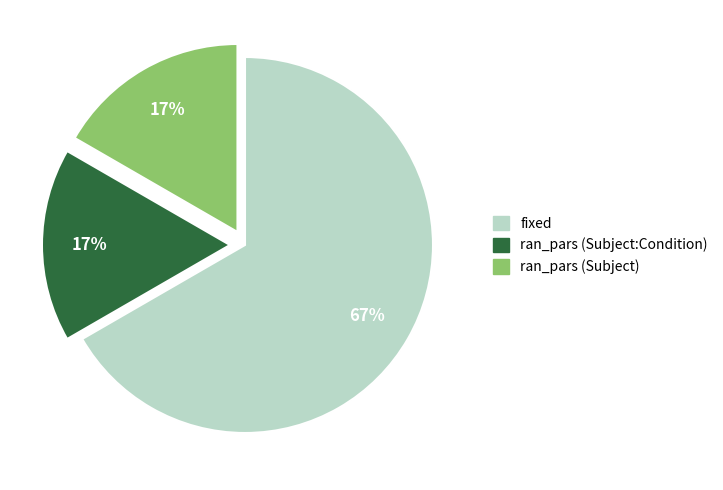

Does ran_pars (Subject) account for over 50% of the chart?

No